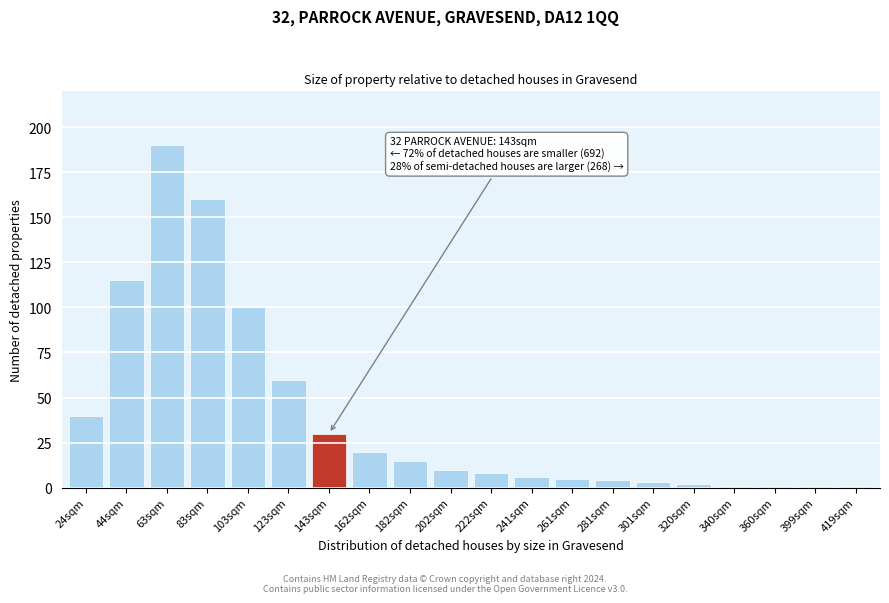

Reading left to right, extract all data points from this chart.

24sqm=40	44sqm=115	63sqm=190	83sqm=160	103sqm=100	123sqm=60	143sqm=30	162sqm=20	182sqm=15	202sqm=10	222sqm=8	241sqm=6	261sqm=5	281sqm=4	301sqm=3	320sqm=2	340sqm=1	360sqm=1	399sqm=1	419sqm=1